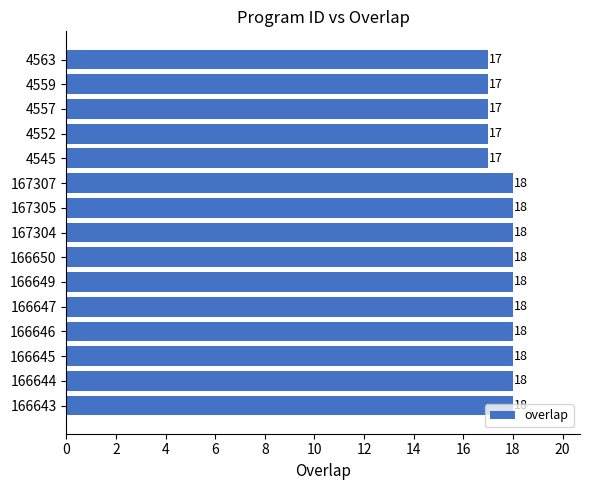

Between 4563 and 166645, which is larger?

166645